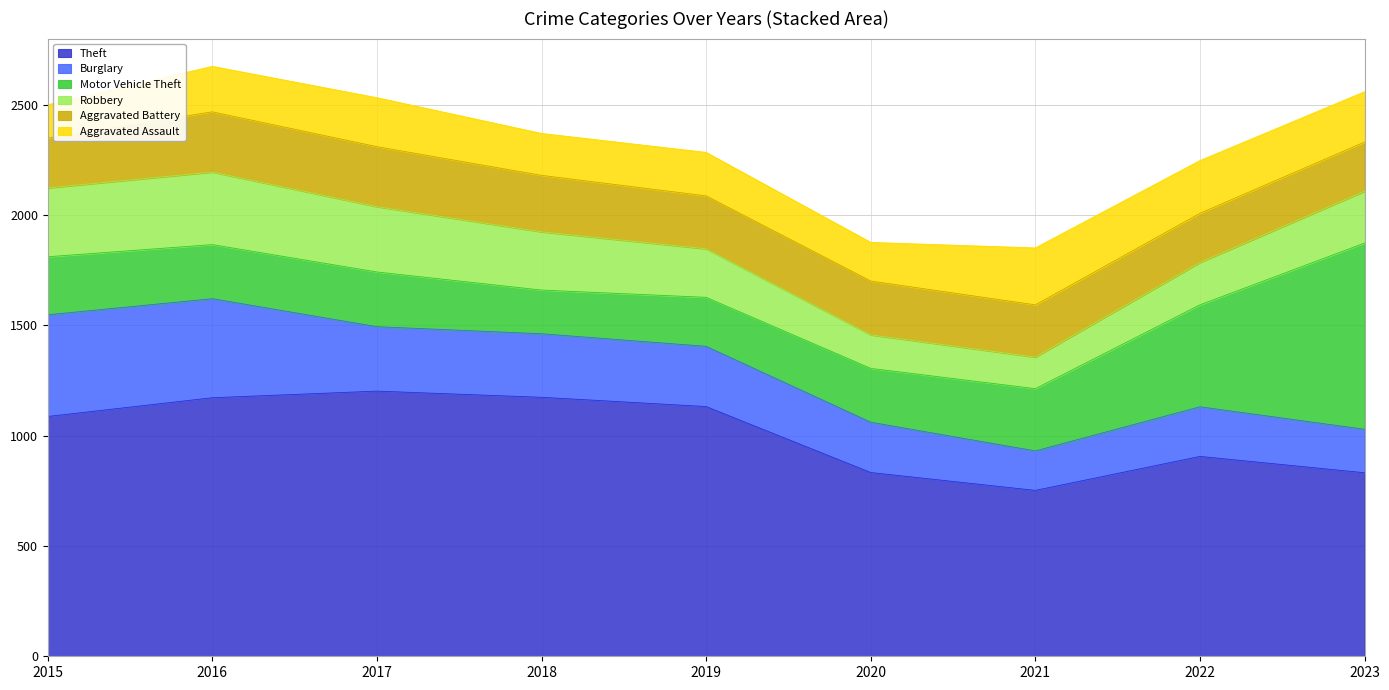

How many categories are shown in the chart?

9